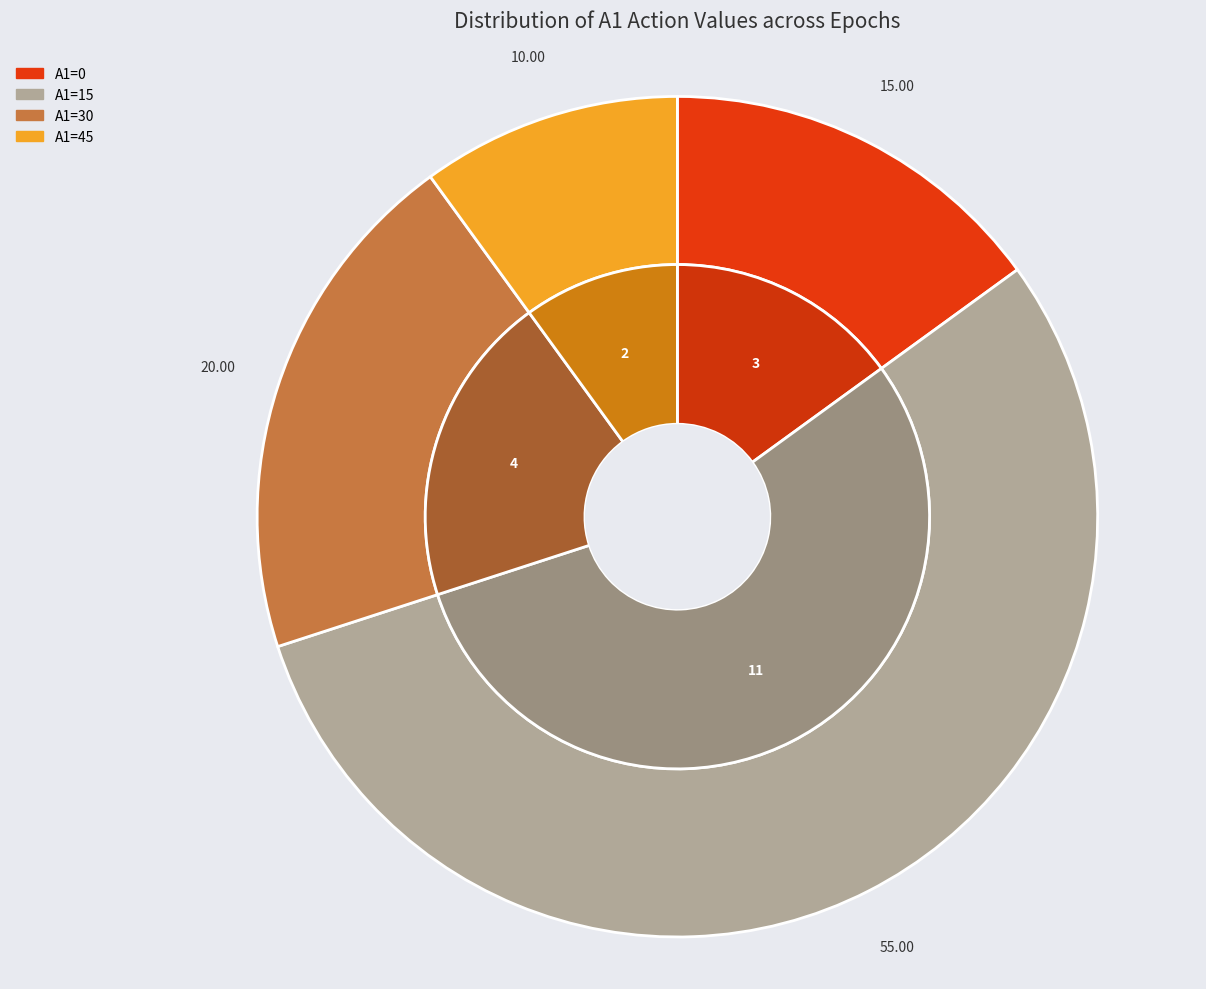

To the nearest percent, what is the combined percentage of A1=15 and A1=45?

65%